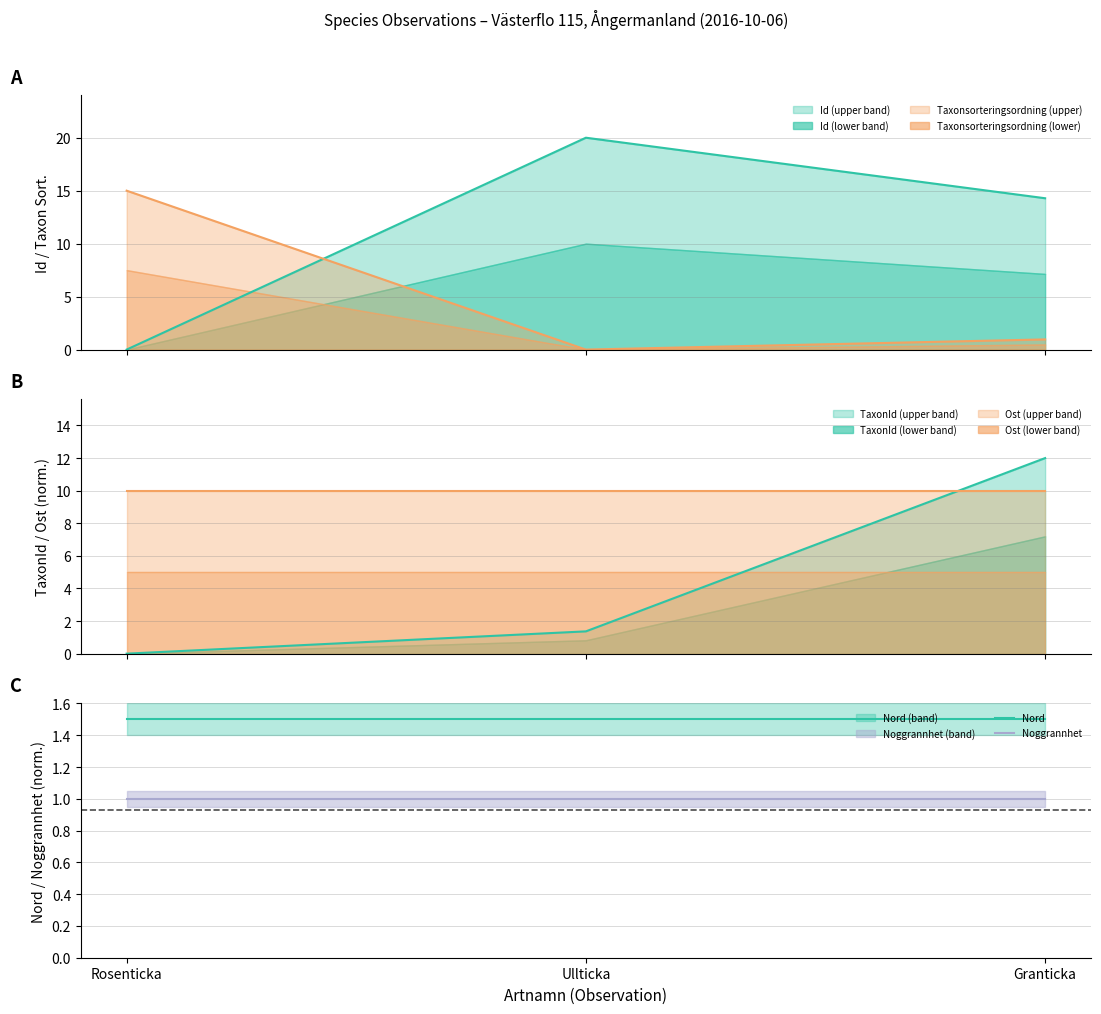

How many data points does each series have?

3